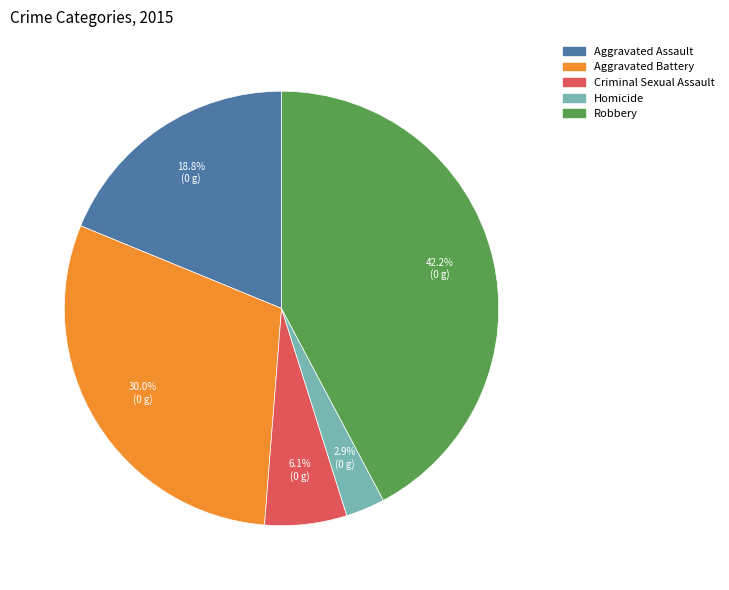

To the nearest percent, what is the difference between the largest and smallest slice percentages?

39%